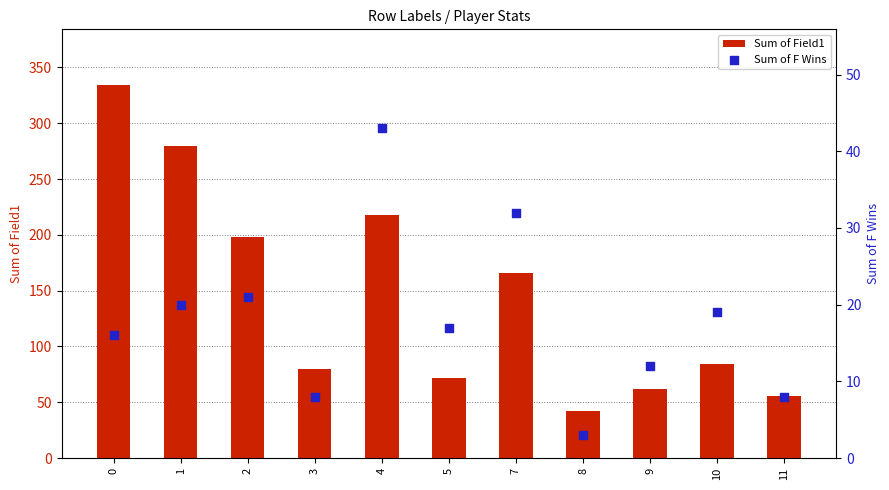

At how many categories does at least one series exceed 64?

8